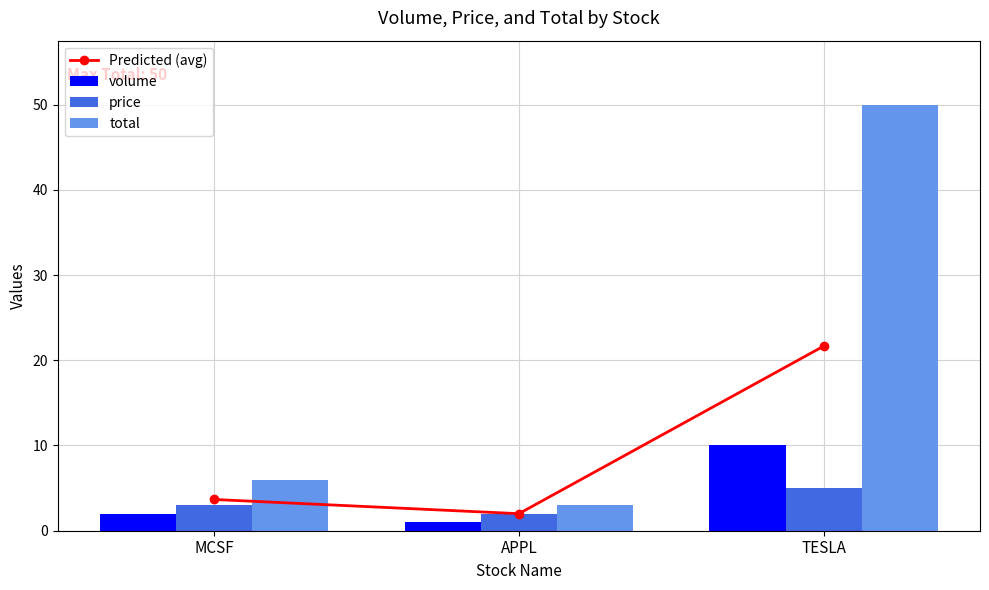

Which category has the lowest value across all series?

APPL